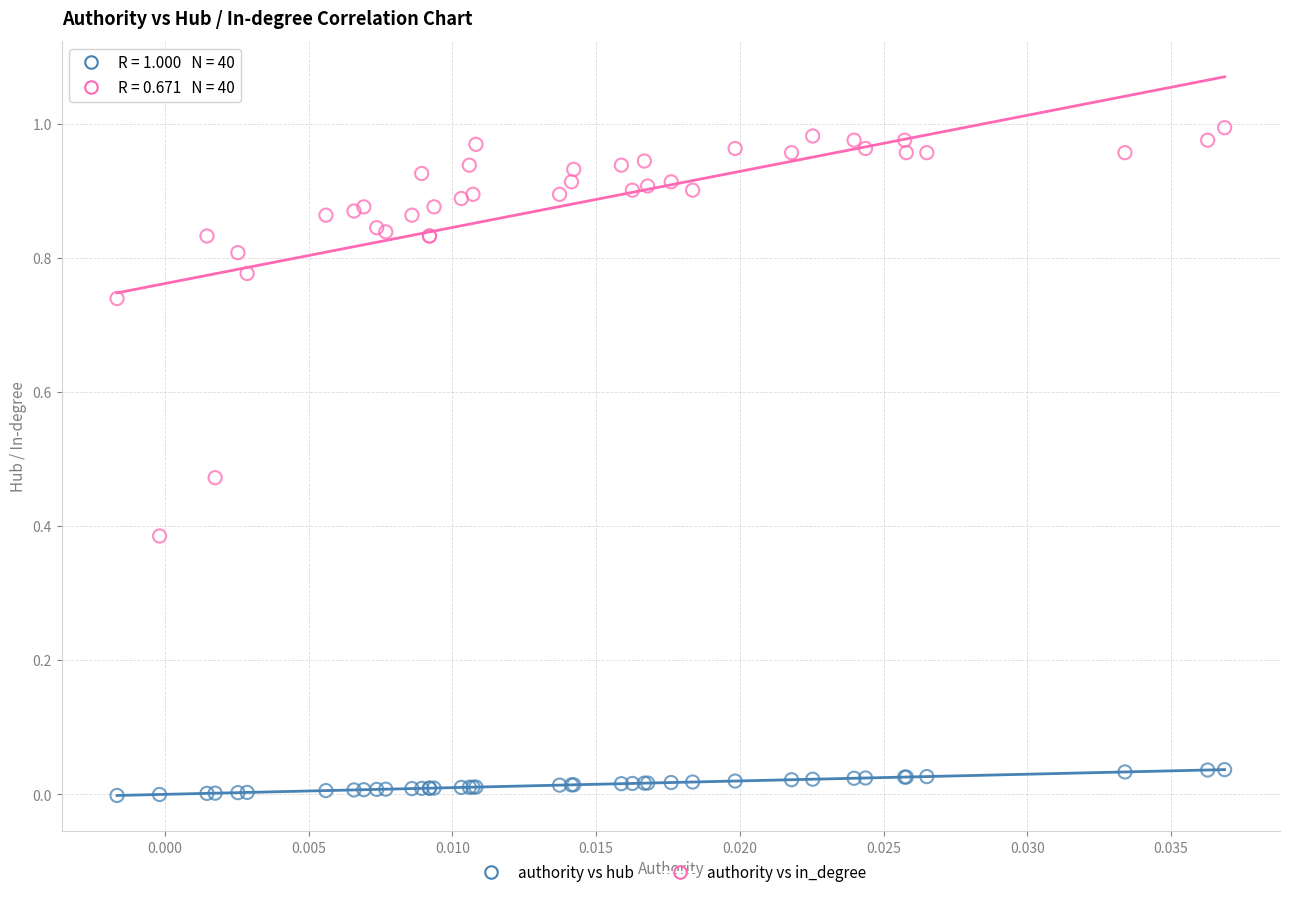

Which series has the widest spread of Y values?

authority vs in_degree